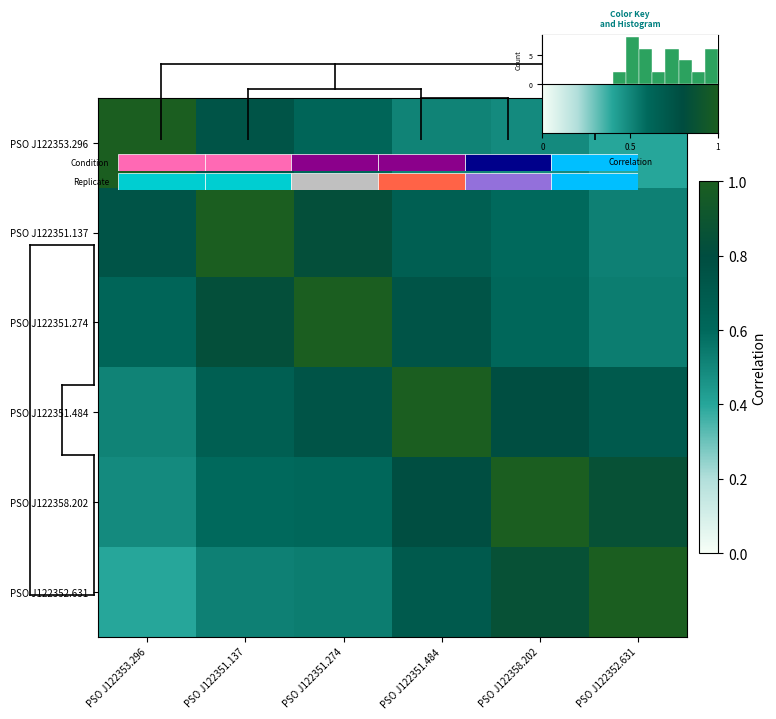

Is it true that PSO J122351.137-265240.118 equals 0.6 at PSO J122358.202?

True